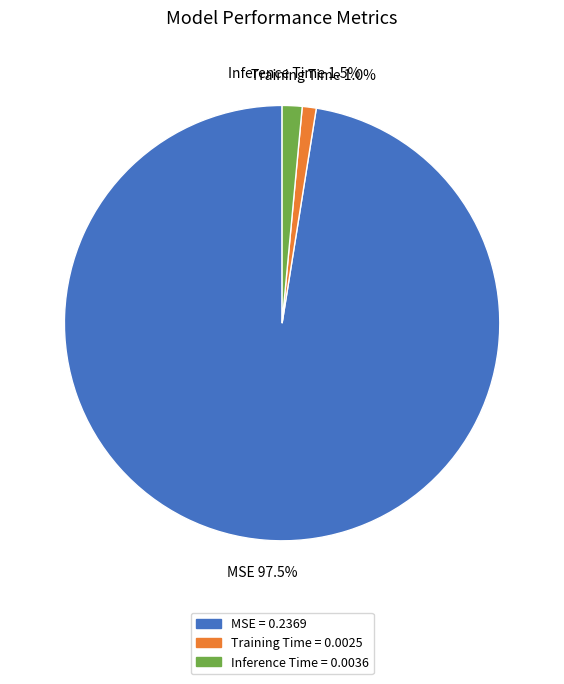

Is there any slice that represents more than half of the pie?

Yes